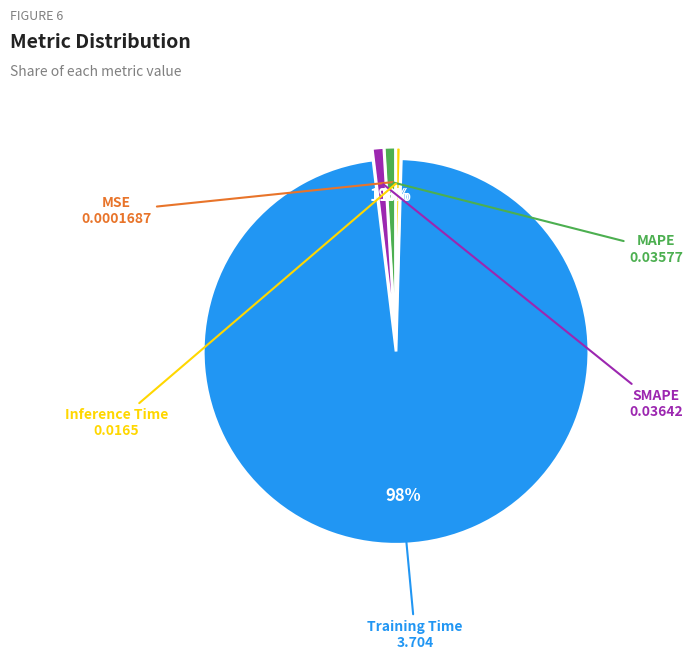

To the nearest percent, what is the average slice percentage?

20%